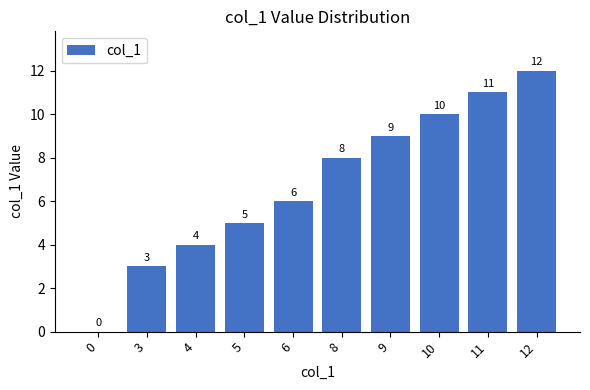

Reading right to left, what are all the values shown in this chart?

12=12	11=11	10=10	9=9	8=8	6=6	5=5	4=4	3=3	0=0